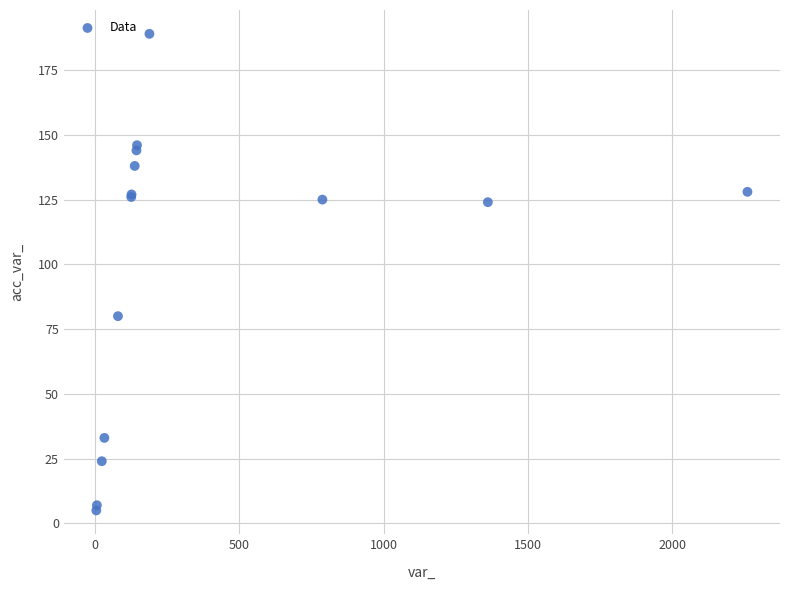

What Y value in the scatter plot is closest to 97?

80